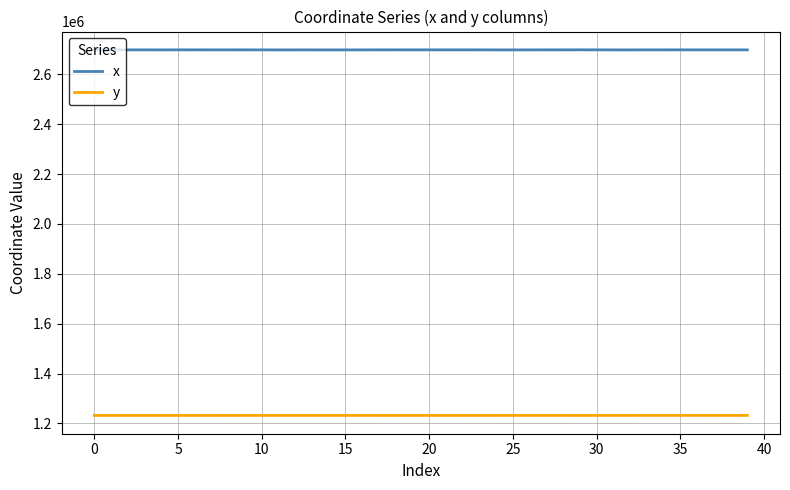

What is the maximum value for y?

1232539.7